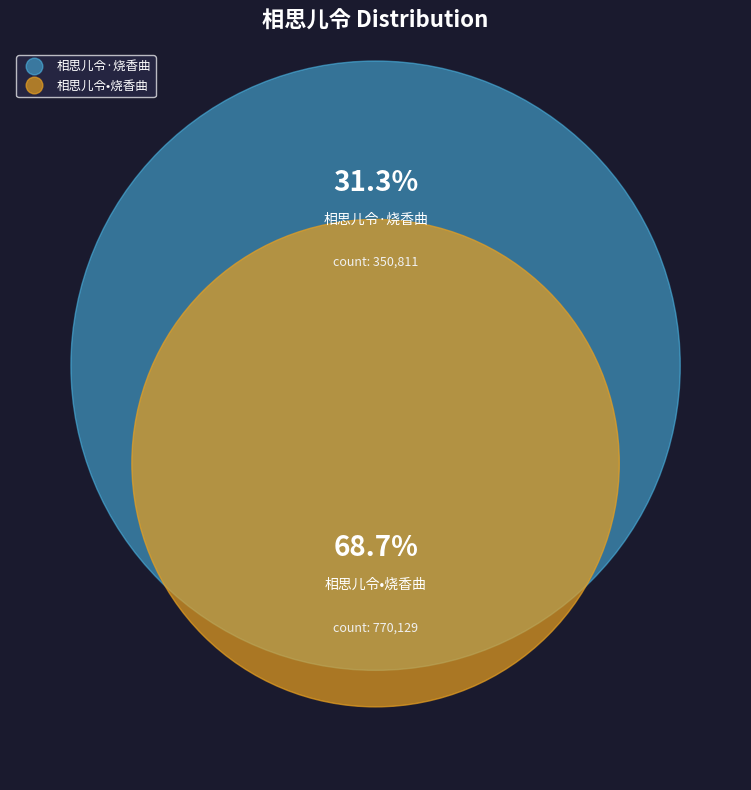

The 相思儿令•烧香曲 slice represents 58% of the pie. True or false?

False